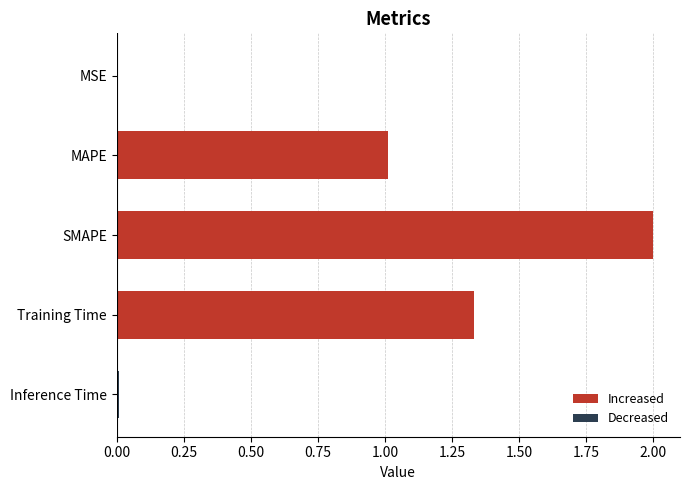

Between SMAPE and MSE, which is larger?

SMAPE